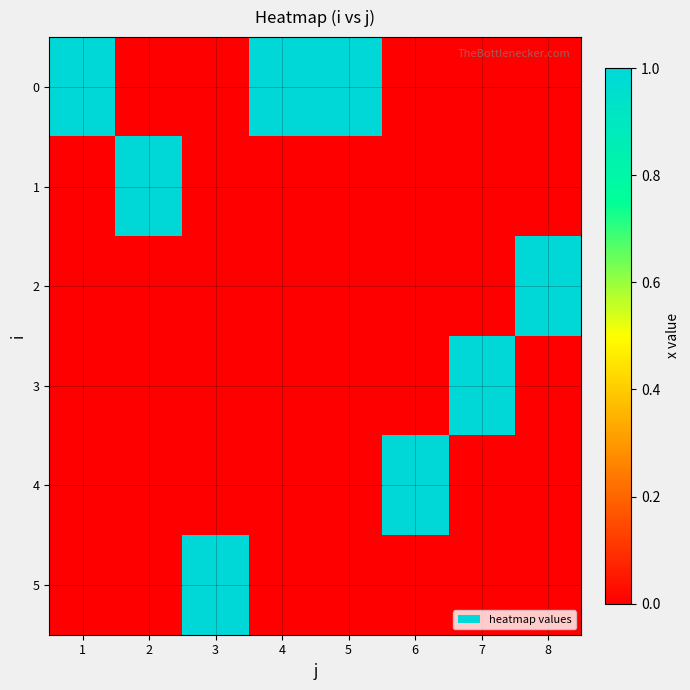

Which category has the lowest value across all series?

2